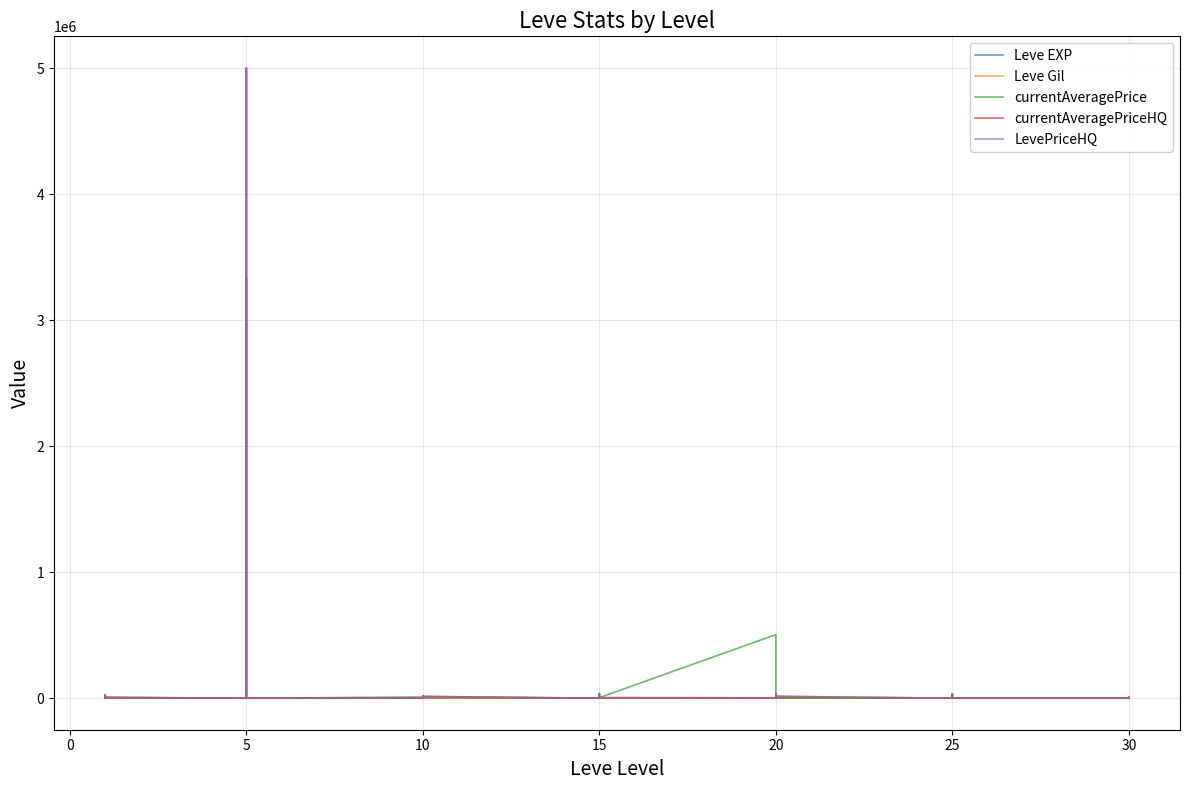

At which label is currentAveragePriceHQ closest to 2502250?

15